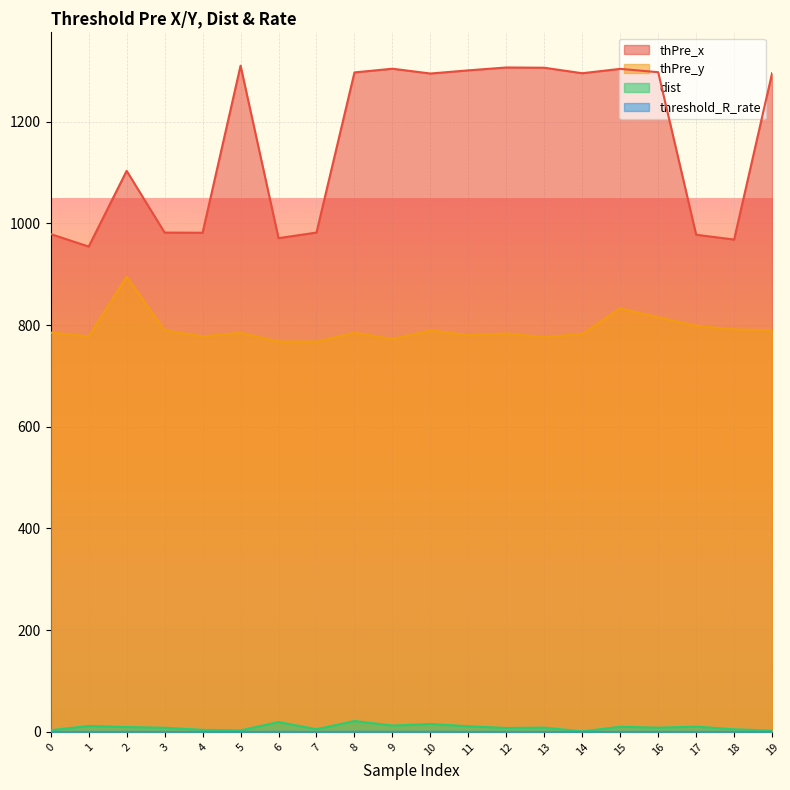

What value does the threshold_R_rate series have at 13?

0.1